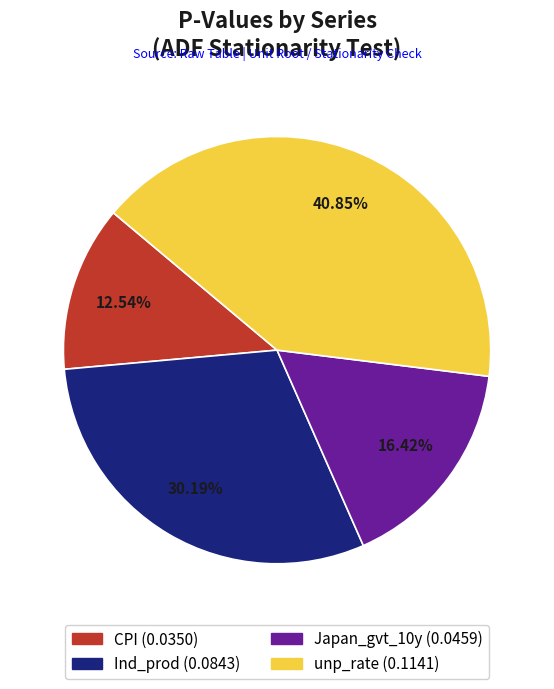

Which category has the biggest portion of the pie?

unp_rate